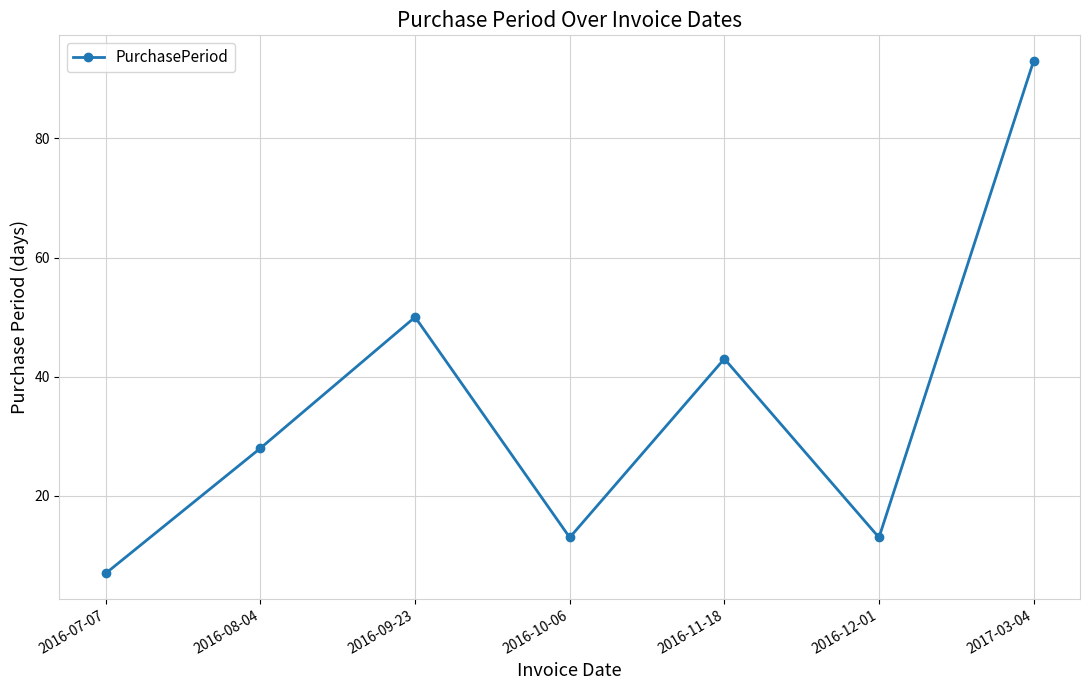

Which label corresponds to the largest value in the chart?

2017-03-04